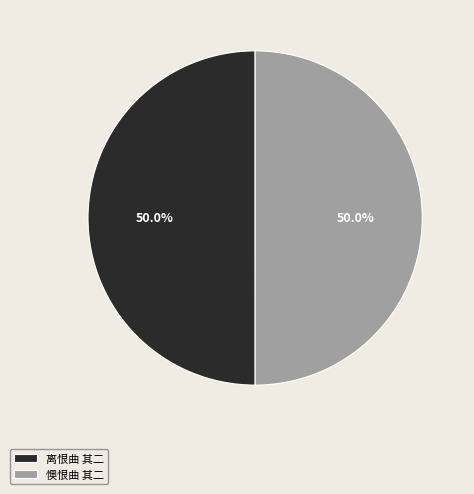

What is the ratio of the value at 离恨曲 其二 to the value at 懊恨曲 其二?

1.0